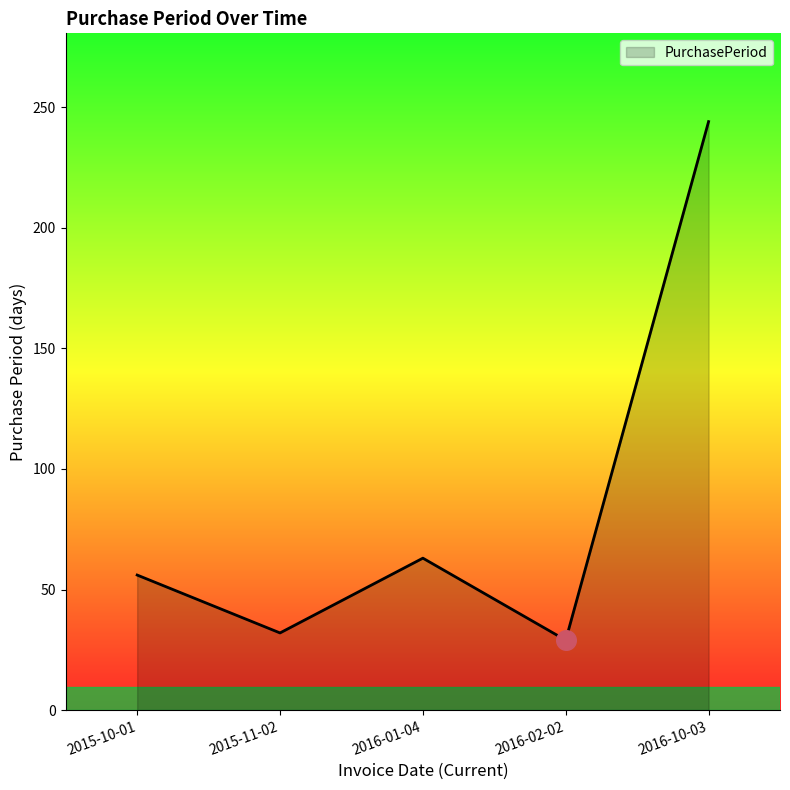

Which has a higher value, 2016-10-03 or 2015-11-02?

2016-10-03